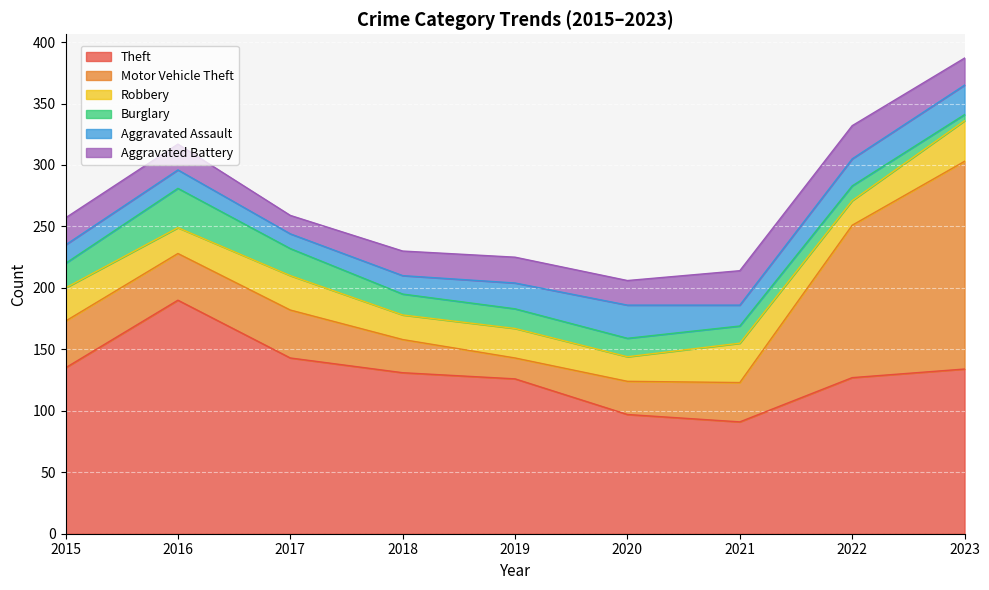

Reading left to right, extract all data points from this chart.

Theft: 2015=135	2016=190	2017=143	2018=131	2019=126	2020=97	2021=91	2022=127	2023=134
Motor Vehicle Theft: 2015=38	2016=38	2017=39	2018=27	2019=17	2020=27	2021=32	2022=124	2023=169
Robbery: 2015=27	2016=21	2017=28	2018=20	2019=24	2020=20	2021=32	2022=20	2023=33
Burglary: 2015=20	2016=32	2017=22	2018=17	2019=16	2020=15	2021=14	2022=12	2023=5
Aggravated Assault: 2015=15	2016=15	2017=12	2018=15	2019=21	2020=27	2021=17	2022=22	2023=24
Aggravated Battery: 2015=22	2016=21	2017=15	2018=20	2019=21	2020=20	2021=28	2022=27	2023=22